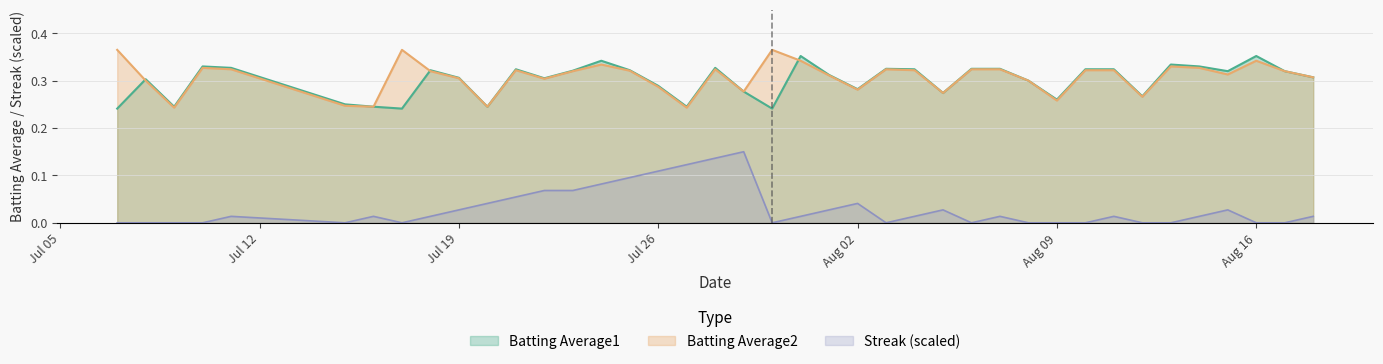

List the series in order of their peak value, highest first.

Batting Average2, Batting Average1, Streak (scaled)